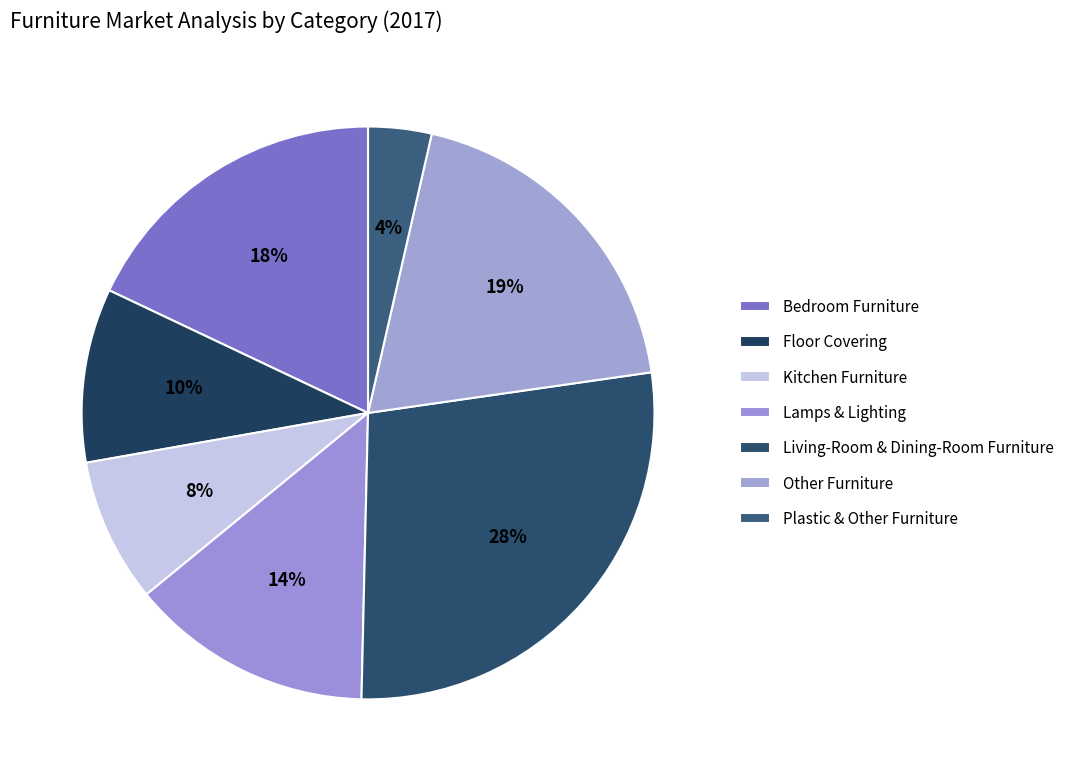

How many slices are in this pie chart?

7